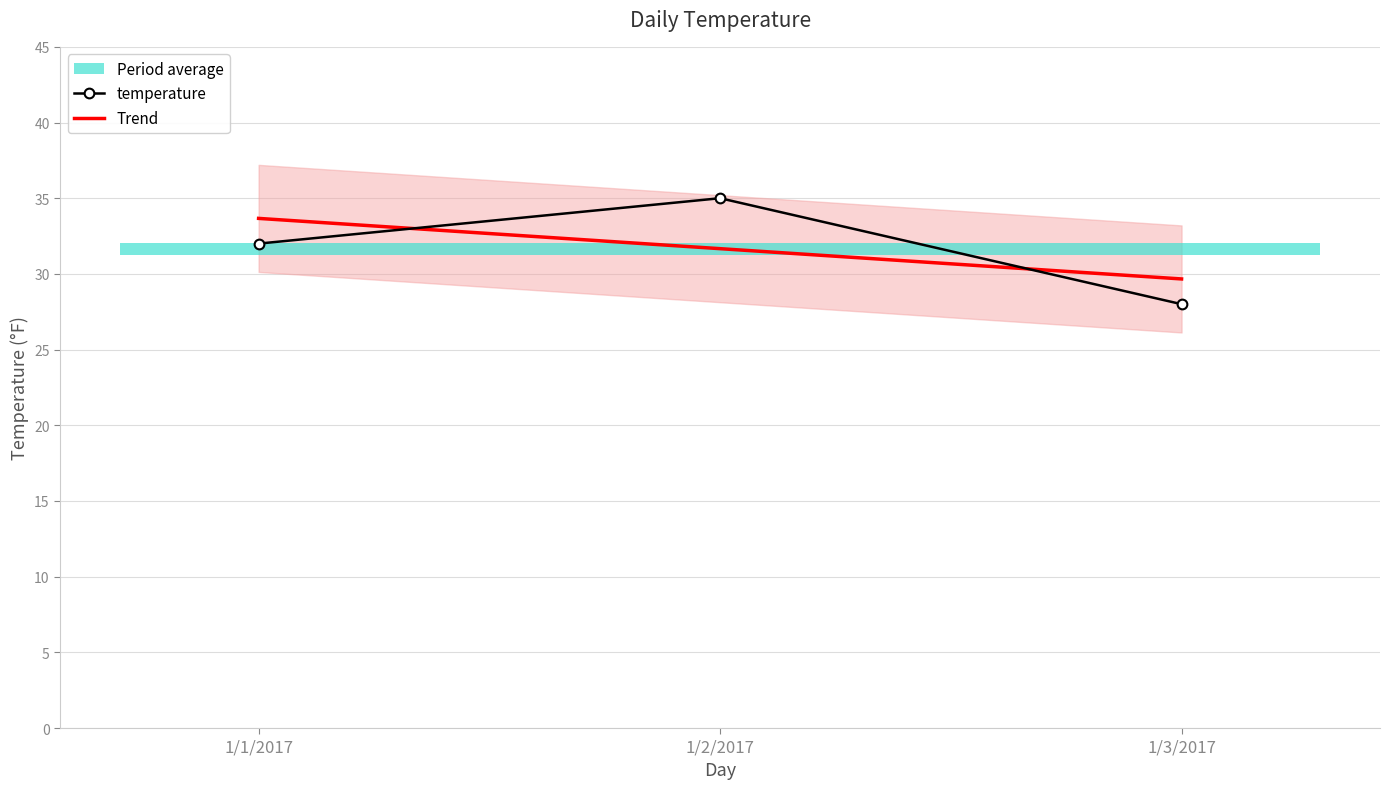

Which series changed the most between 1/1/2017 and 1/2/2017?

temperature